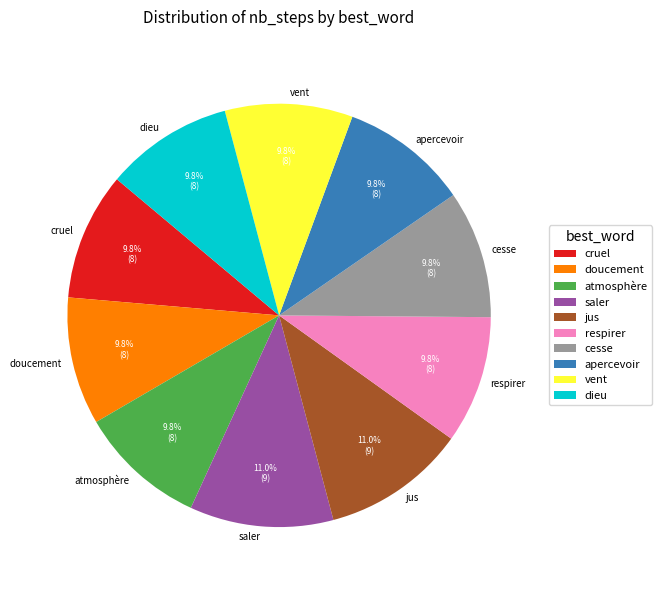

What percentage is the saler slice, to the nearest percent?

11%